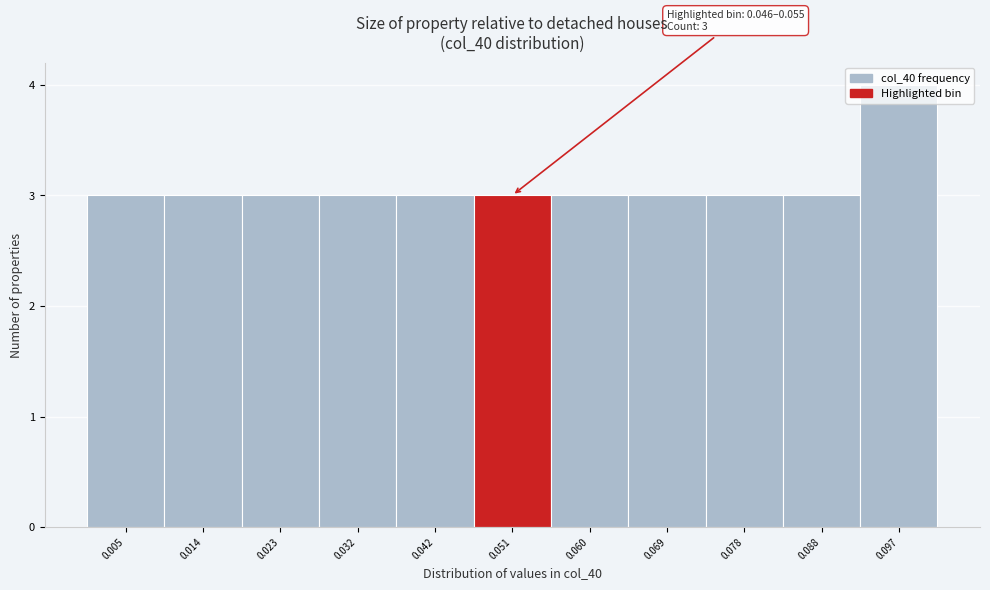

Which range on the x-axis has the tallest bar?

0.092 to 0.101